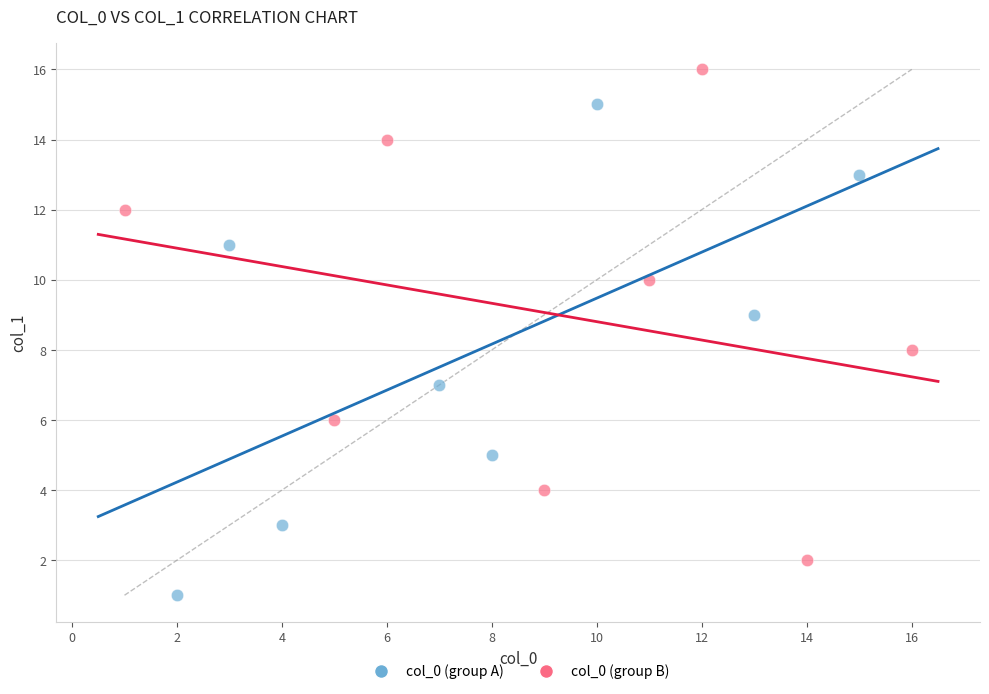

Which series reaches the minimum Y coordinate?

col_0 (group A)